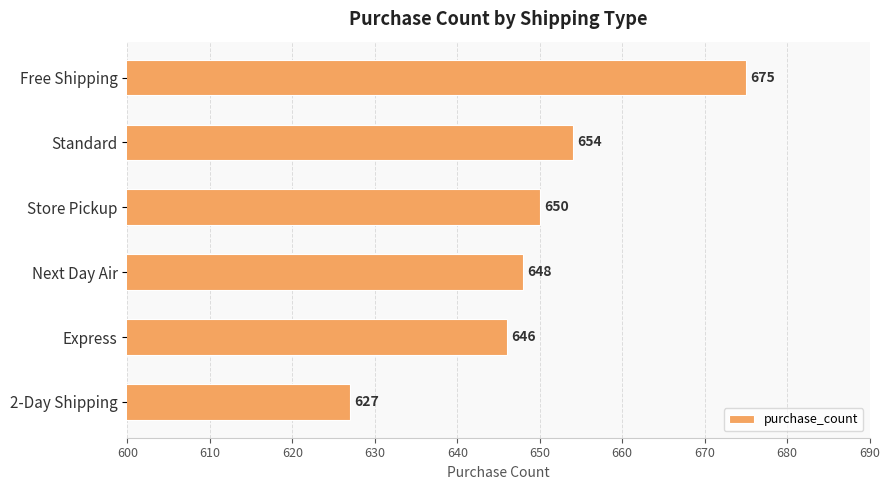

Which category has the lowest value across all series?

2-Day Shipping